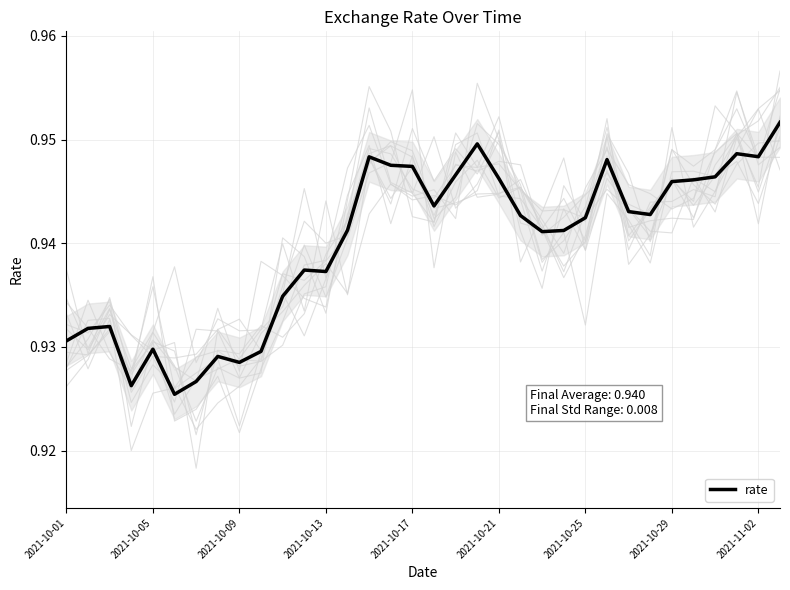

What position from the left is 2021-10-05?

2